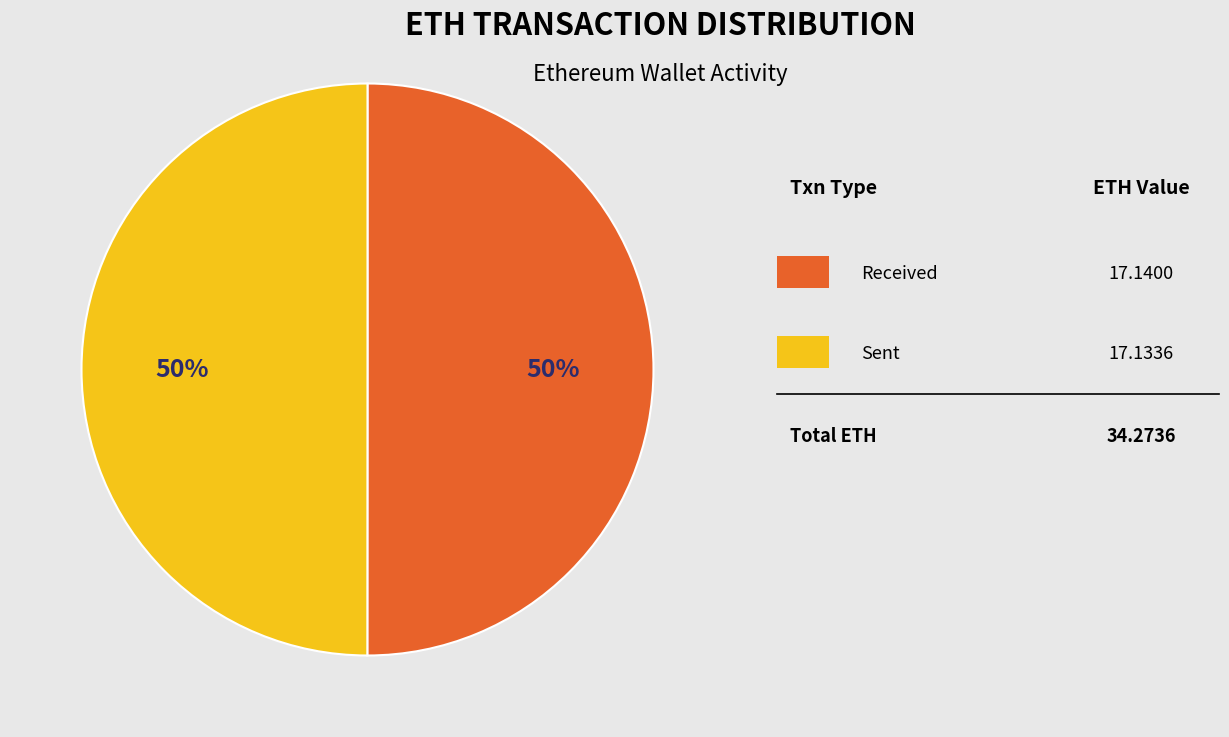

To the nearest percent, what is the average slice percentage?

50%